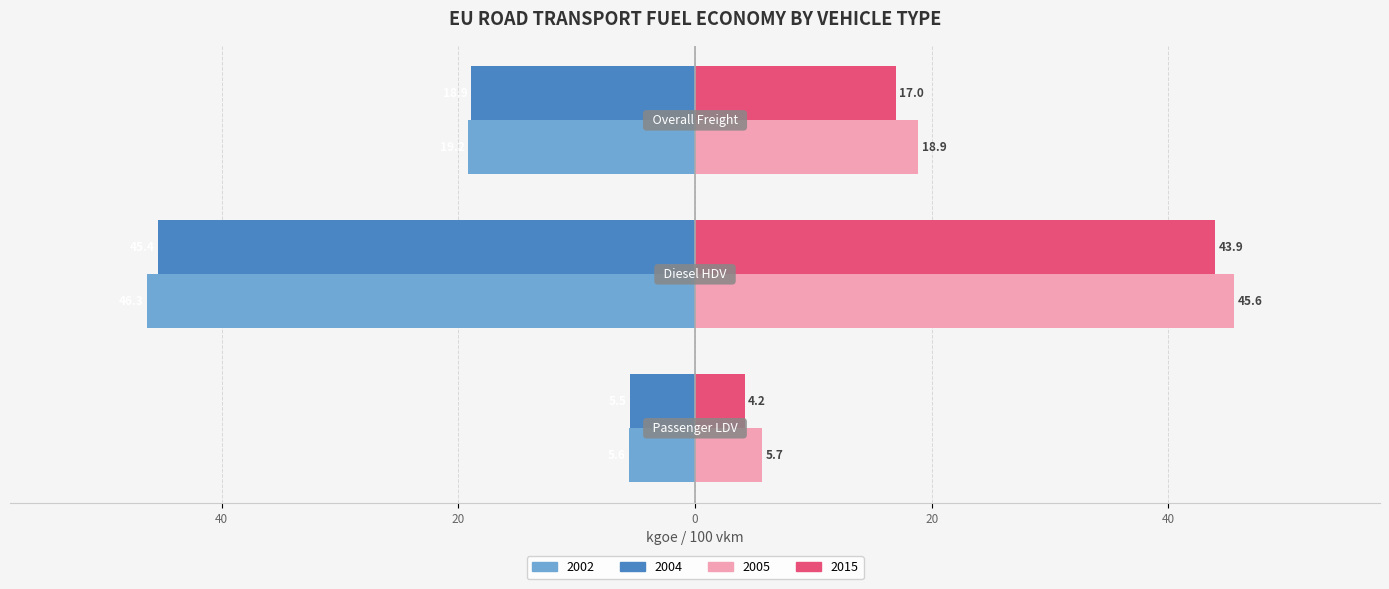

What is the label of the 3rd bar from the right?

Passenger LDV